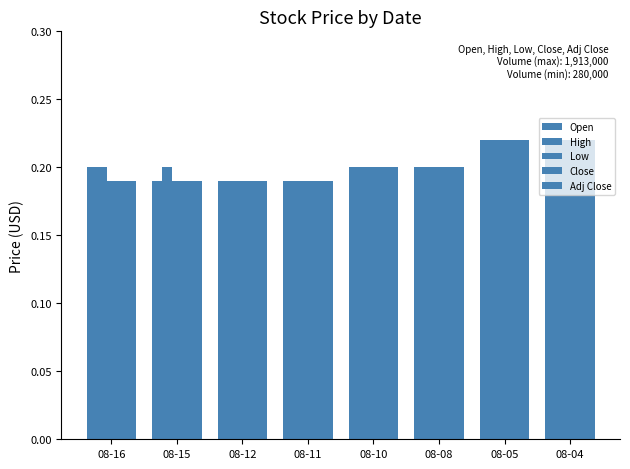

Which has a higher value, 08-12 or 08-10?

08-10